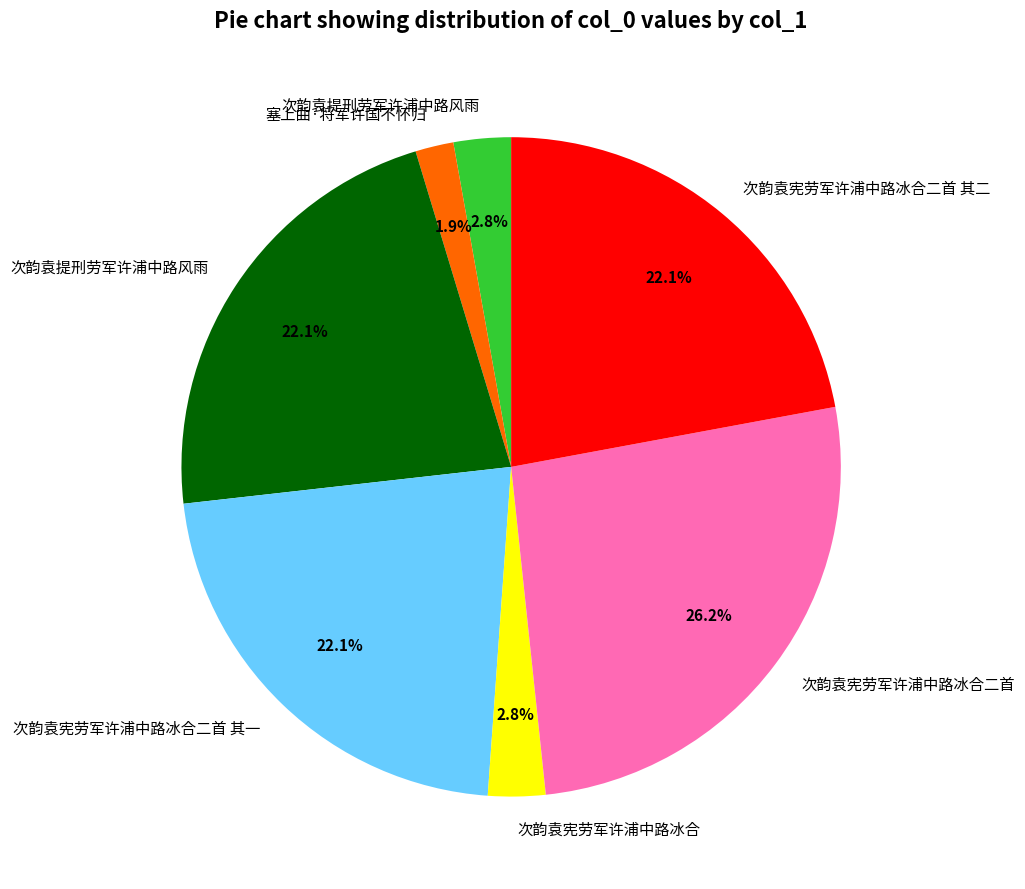

Is there a majority slice in this chart?

No